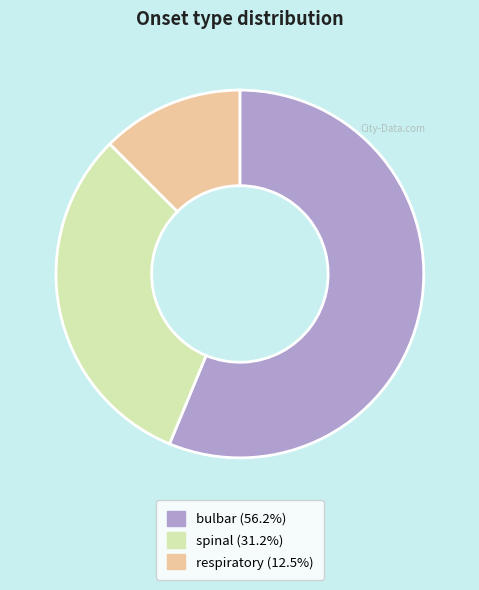

Is the sum of spinal and respiratory greater than half?

No